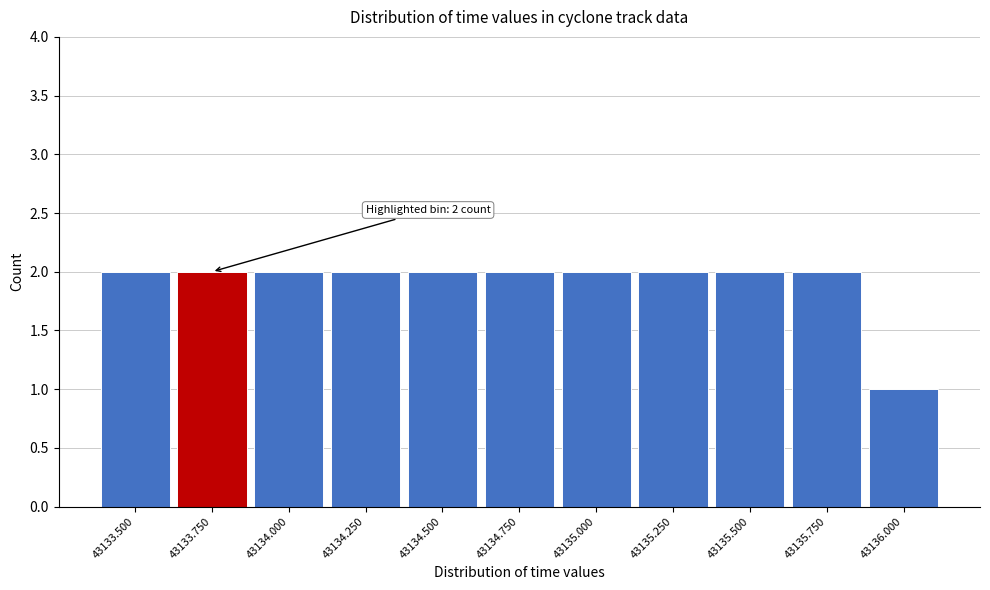

Reading right to left, transcribe all the data shown in this chart.

1	2	2	2	2	2	2	2	2	2	2